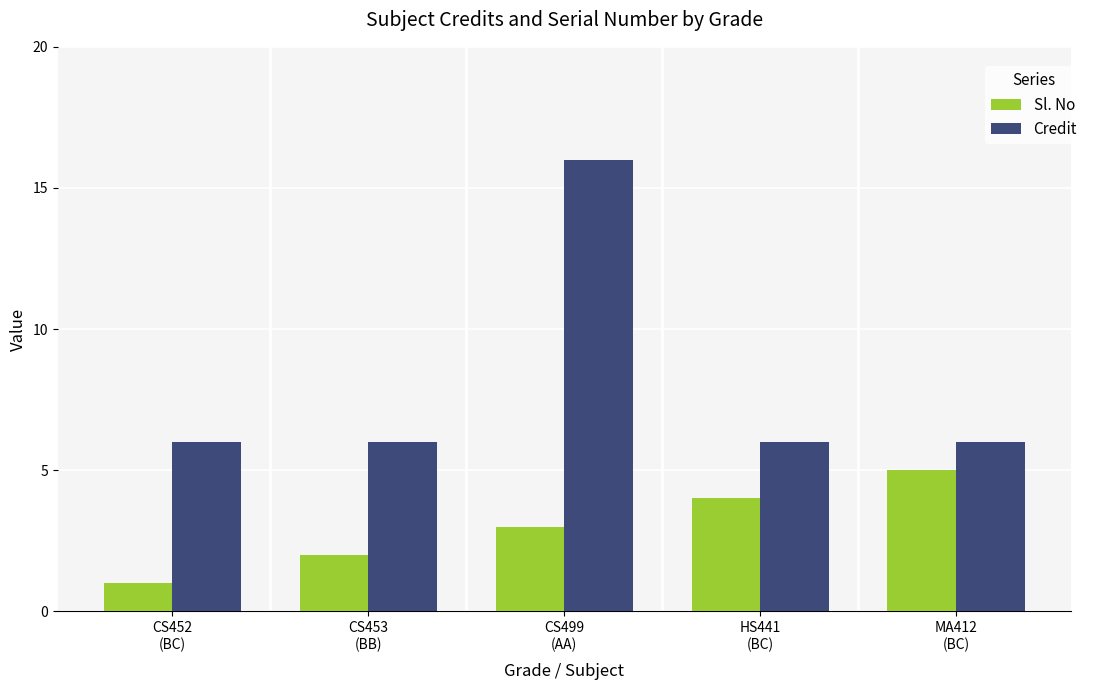

How many groups of bars are there?

5